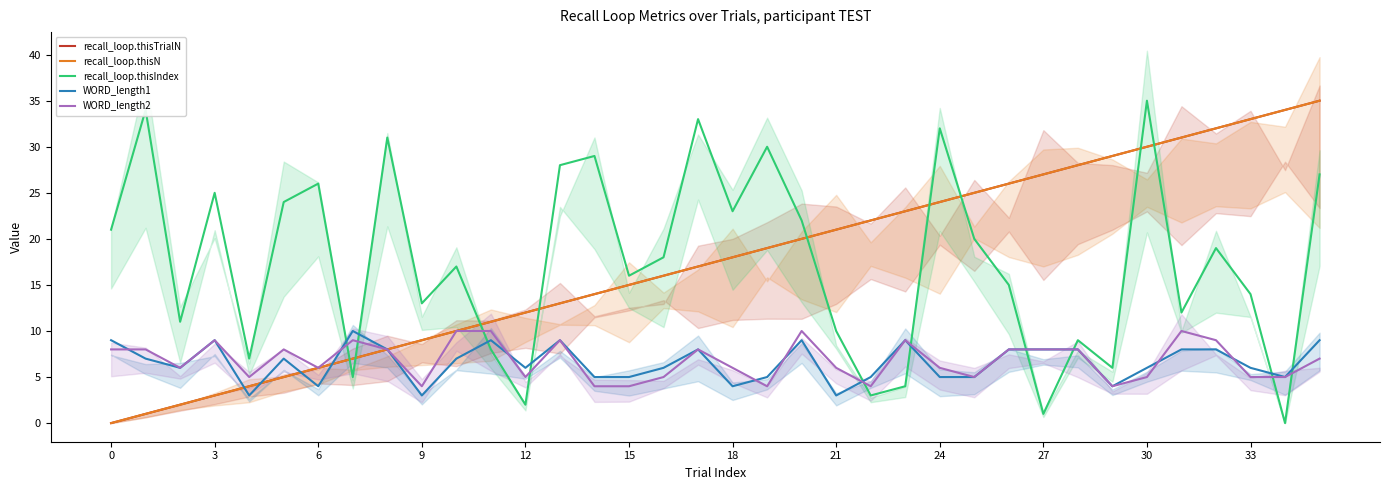

True or false: recall_loop.thisN has more than 2 points higher than both neighbors.

False